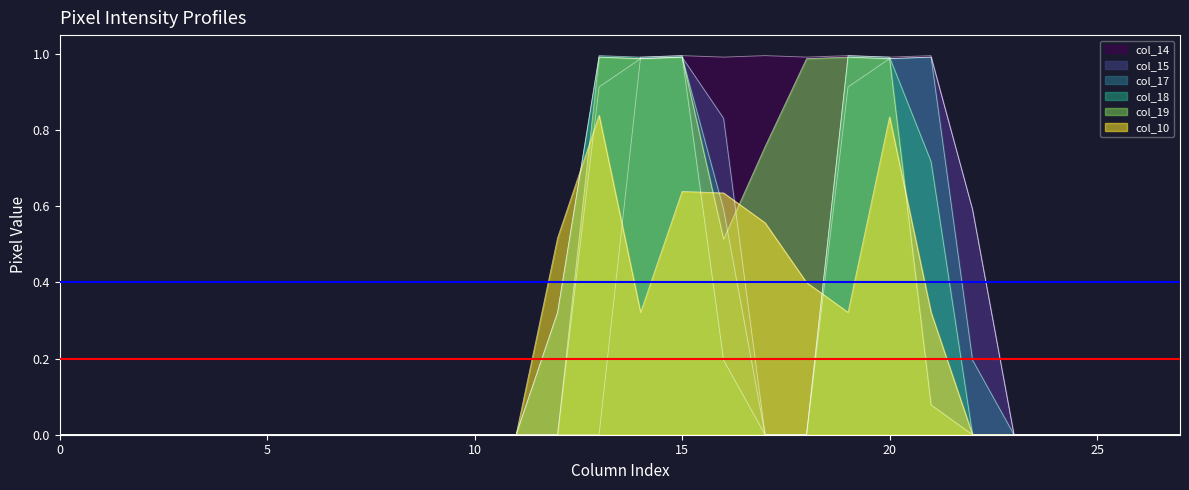

True or false: col_19 has more than 0 interior local peaks.

True